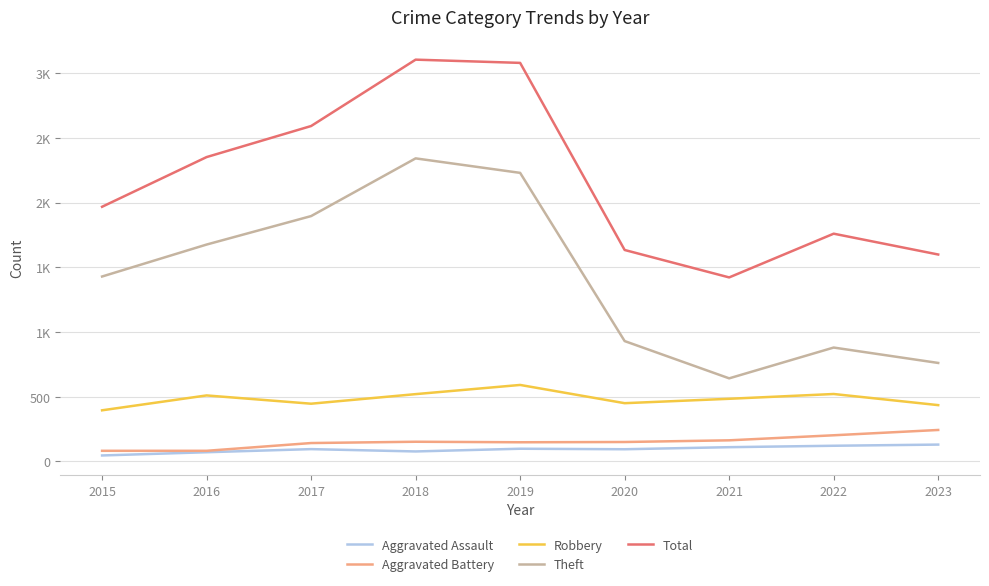

Reading left to right, extract all data points from this chart.

Aggravated Assault: 46	71	95	77	98	94	110	121	130
Aggravated Battery: 82	82	142	152	148	150	163	202	243
Robbery: 395	510	446	520	591	450	484	521	435
Theft: 1429	1676	1896	2342	2230	930	642	880	761
Total: 1968	2352	2592	3105	3080	1634	1422	1760	1599